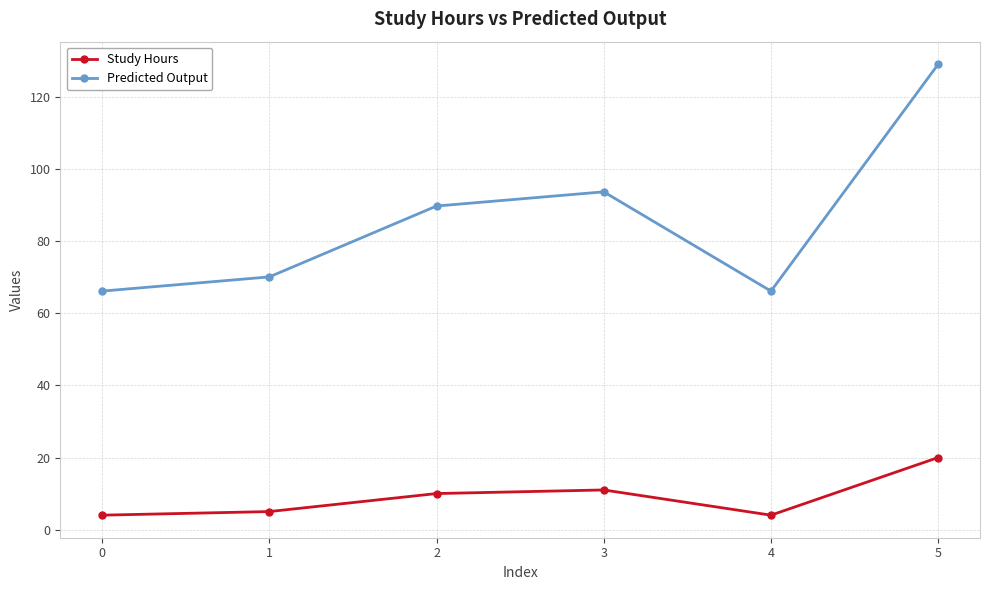

Reading left to right, what are all the values shown in this chart?

Study Hours: 4.0	5.0	10.0	11.0	4.0	20.0
Predicted Output: 66.2	70.1	89.8	93.7	66.2	129.2